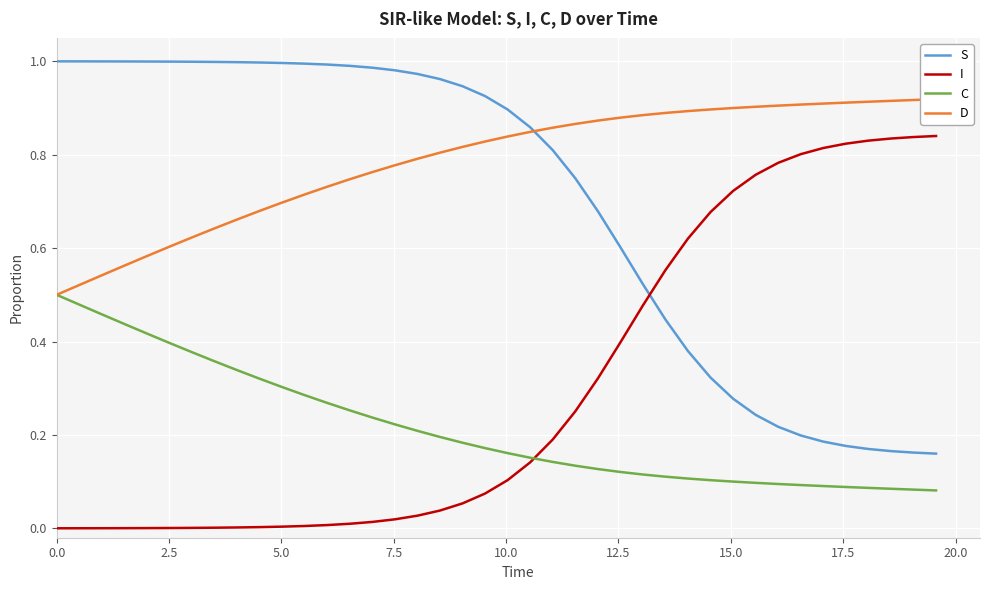

True or false: S and C intersect in this chart.

False